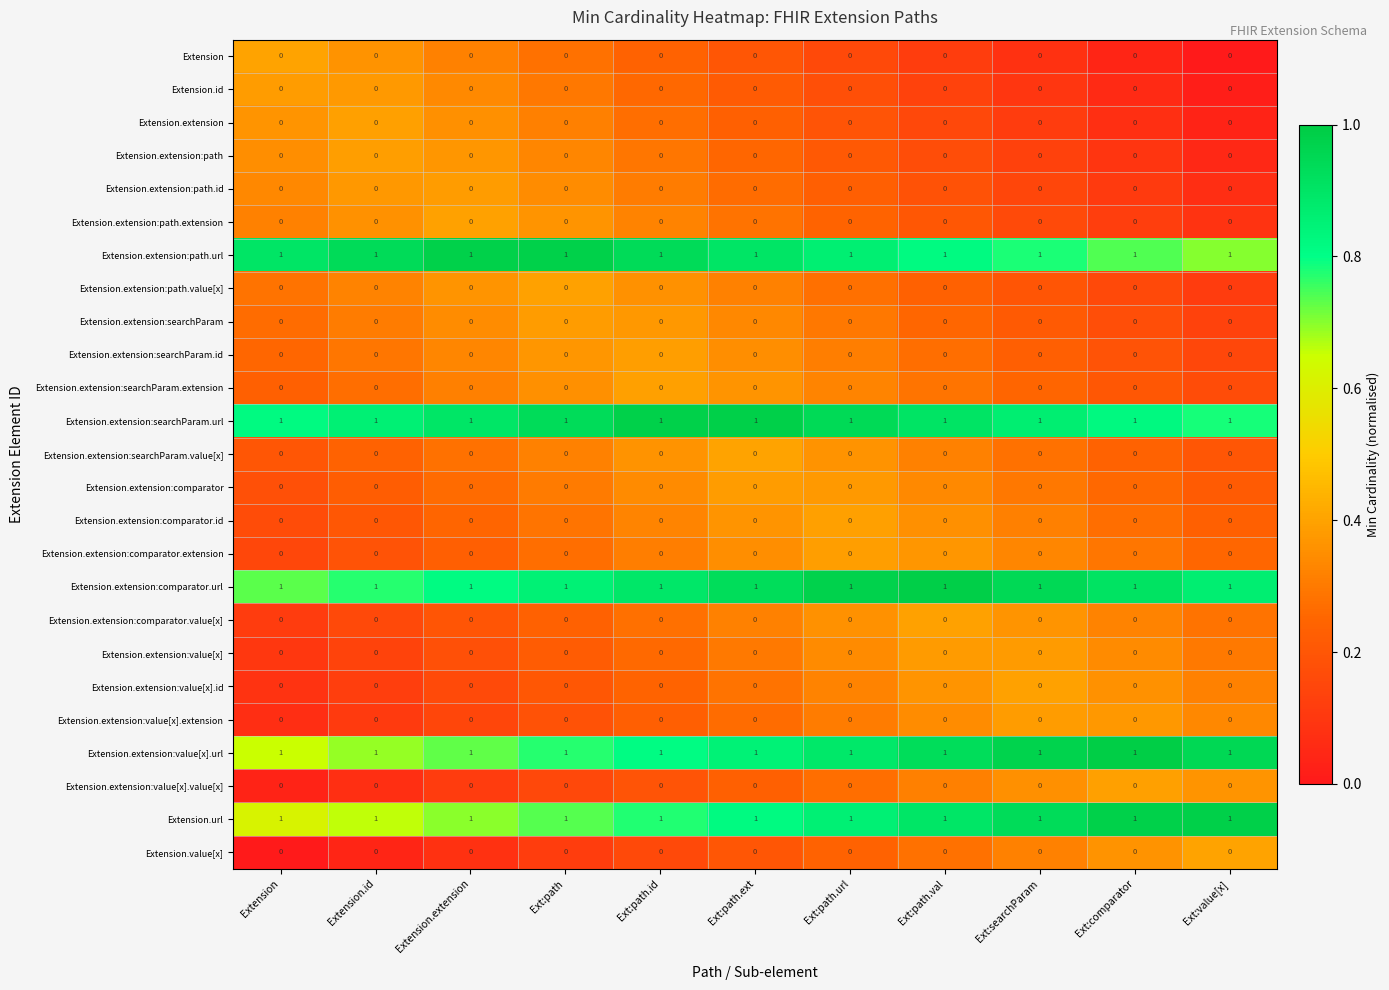

At how many categories does at least one series exceed 0?

11